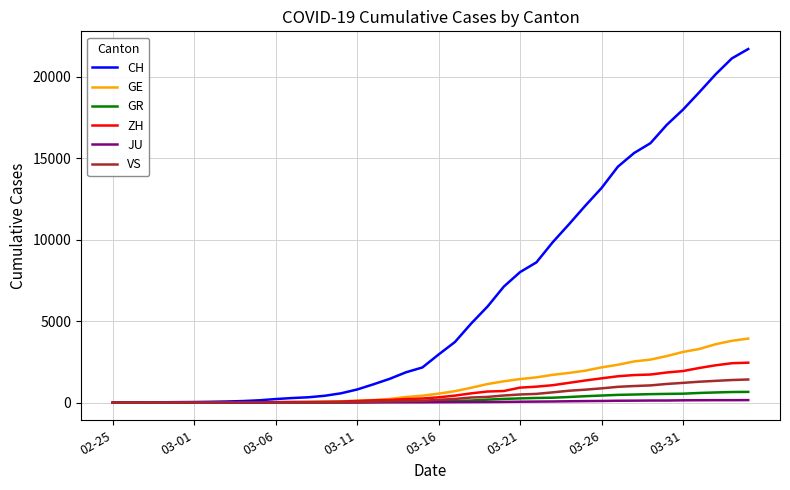

At how many categories does at least one series exceed 4555?

18